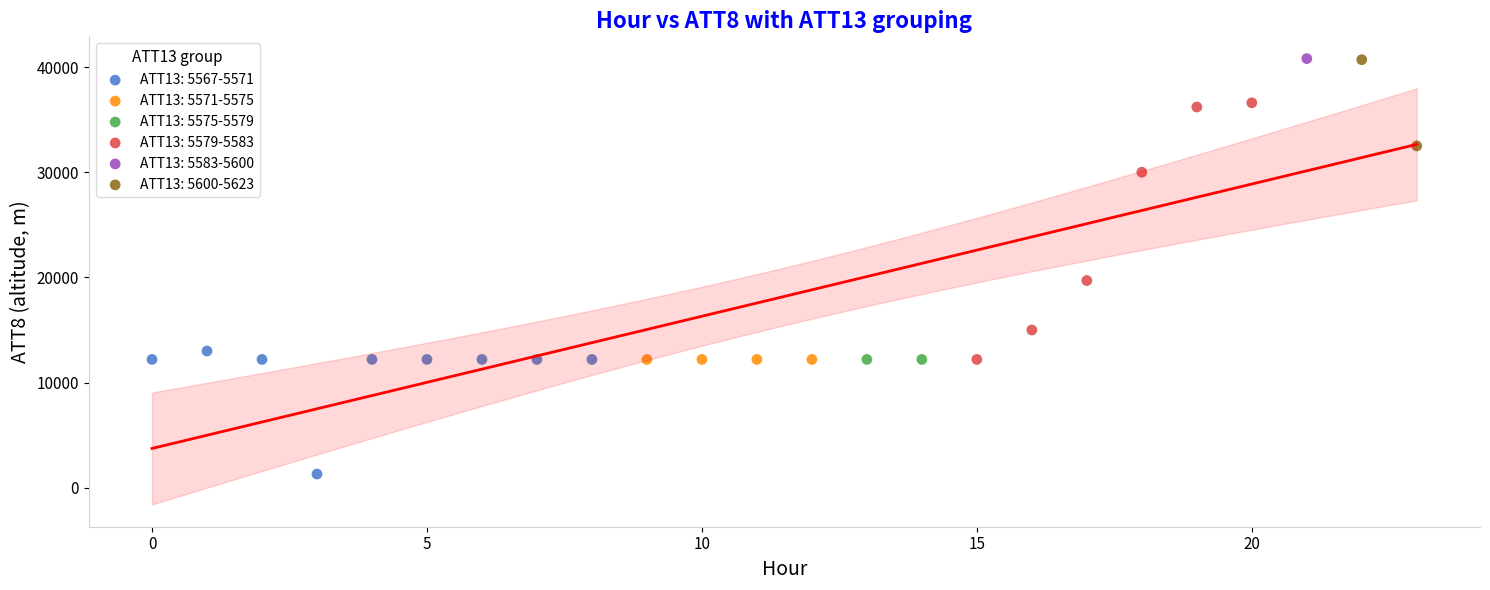

What are all the series names shown in the legend?

ATT13: 5567-5571, ATT13: 5571-5575, ATT13: 5575-5579, ATT13: 5579-5583, ATT13: 5583-5600, ATT13: 5600-5623